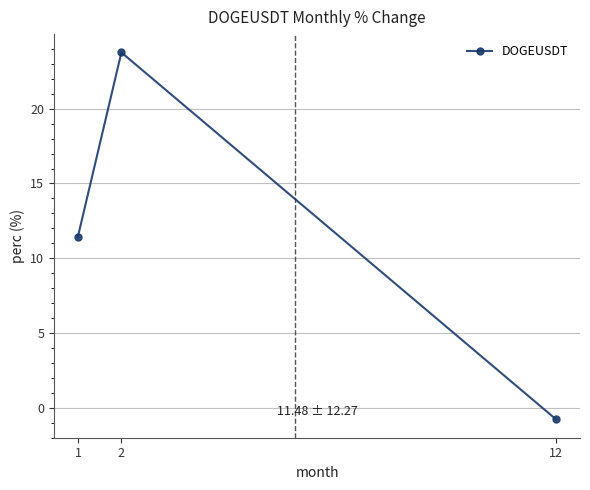

At which label is the value closest to 11?

1